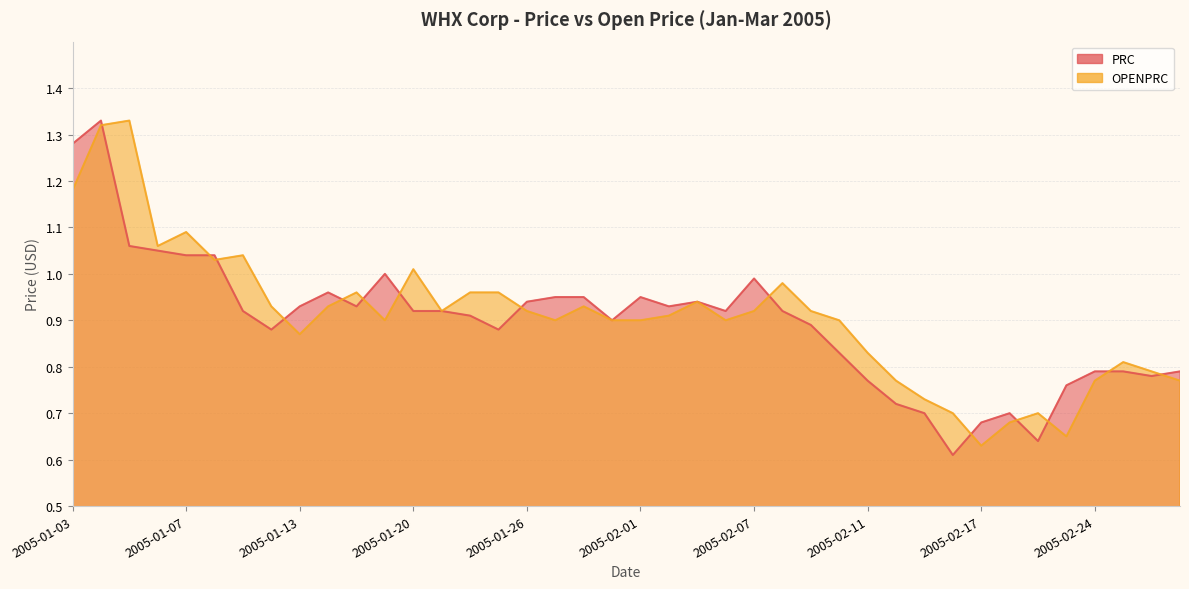

What is the difference between the maximum and minimum values in the OPENPRC series?

0.7